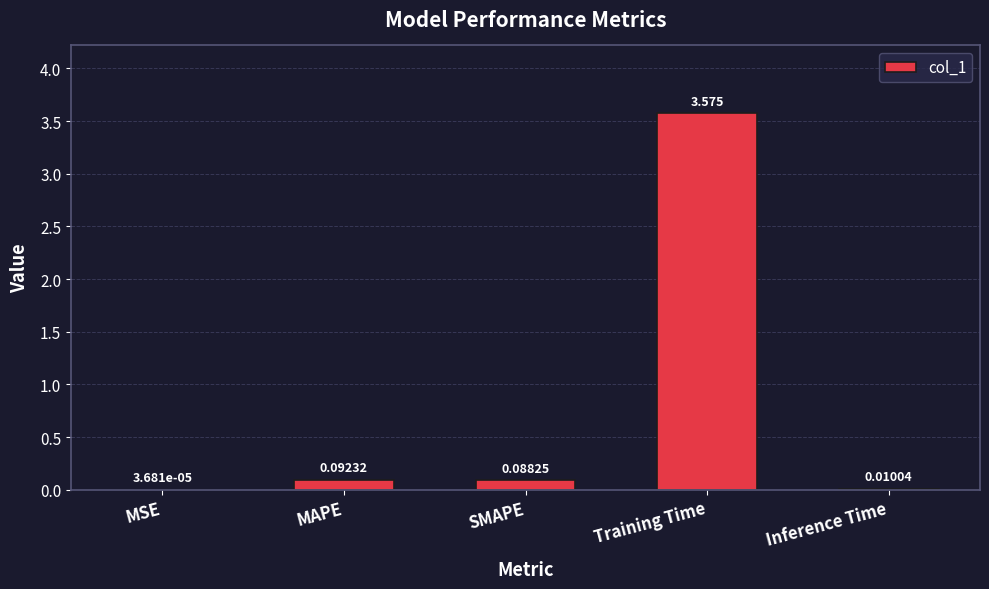

Where is the data nearest to the value 1?

MAPE